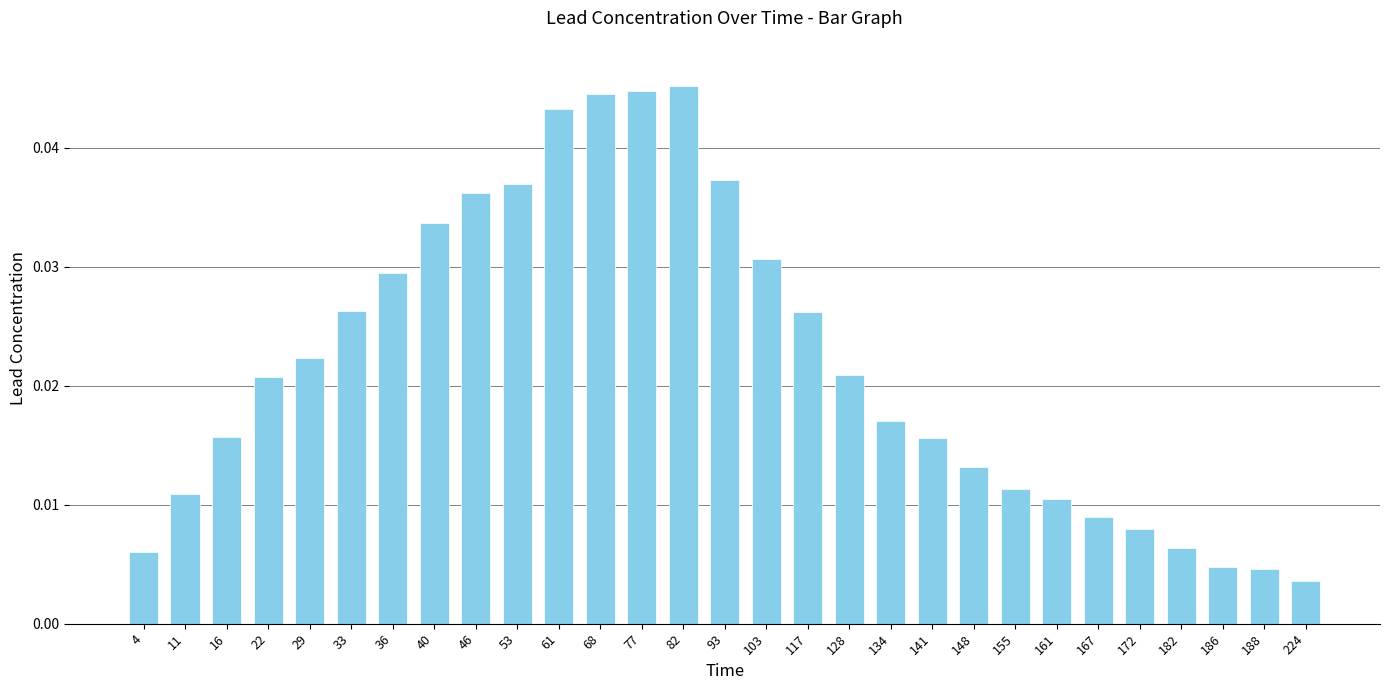

What is the sum of all values?

0.6